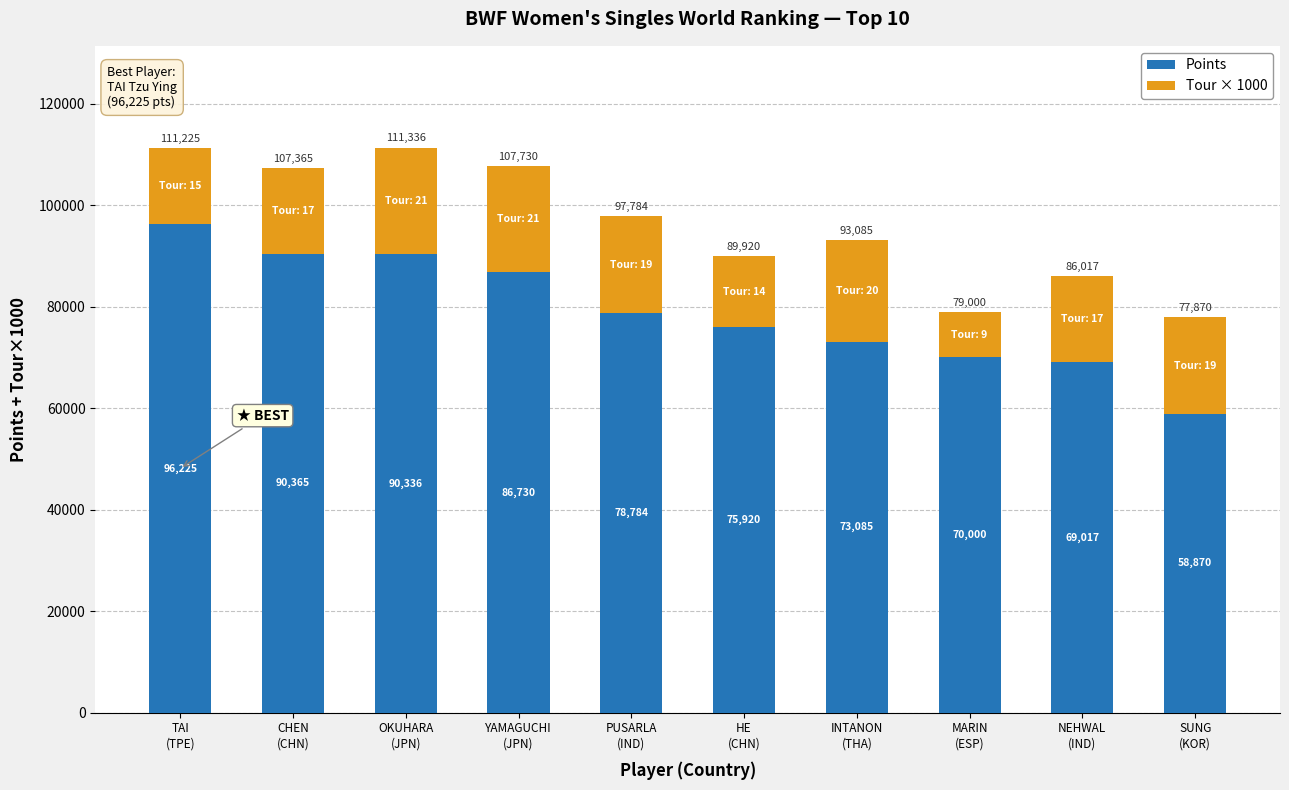

What is the minimum value for Points?

58870.0